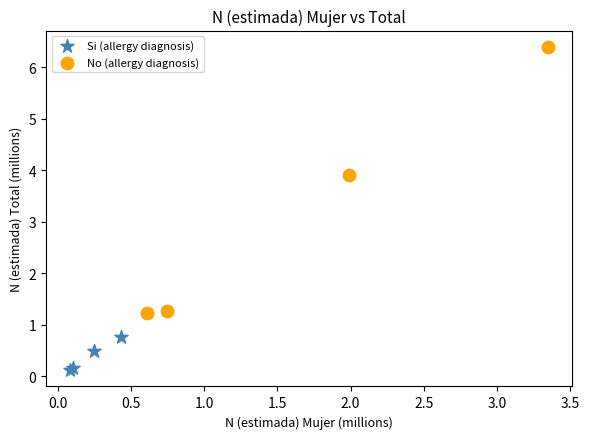

Which series contains the lowest Y value?

Si (allergy diagnosis)